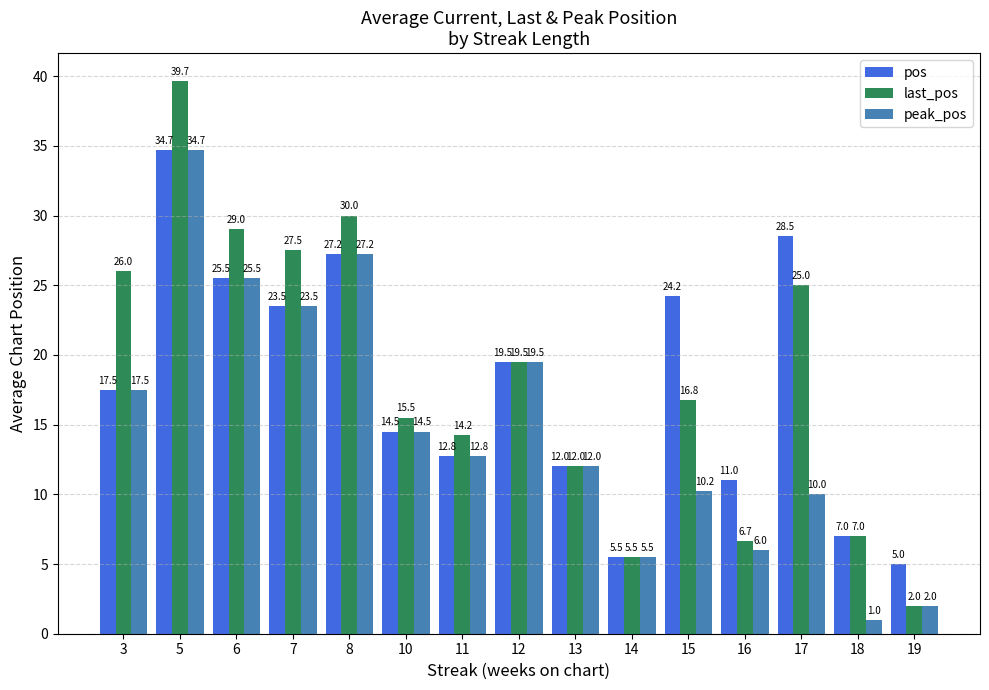

Are the bars horizontal?

No